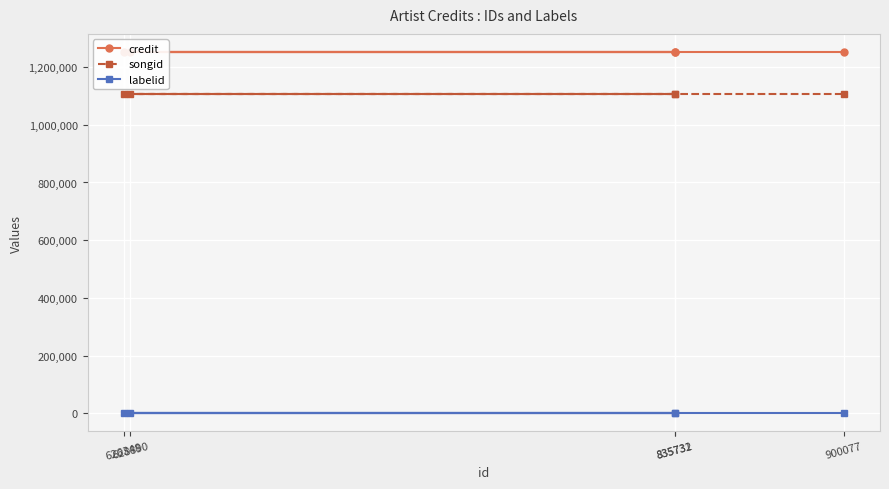

Reading right to left, transcribe all the data shown in this chart.

credit: 900077=1252019	628890=1252019	835732=1252019	626348=1252019	835731=1252019
songid: 900077=1106311	628890=1106311	835732=1106311	626348=1106311	835731=1106311
labelid: 900077=424	628890=424	835732=424	626348=424	835731=424